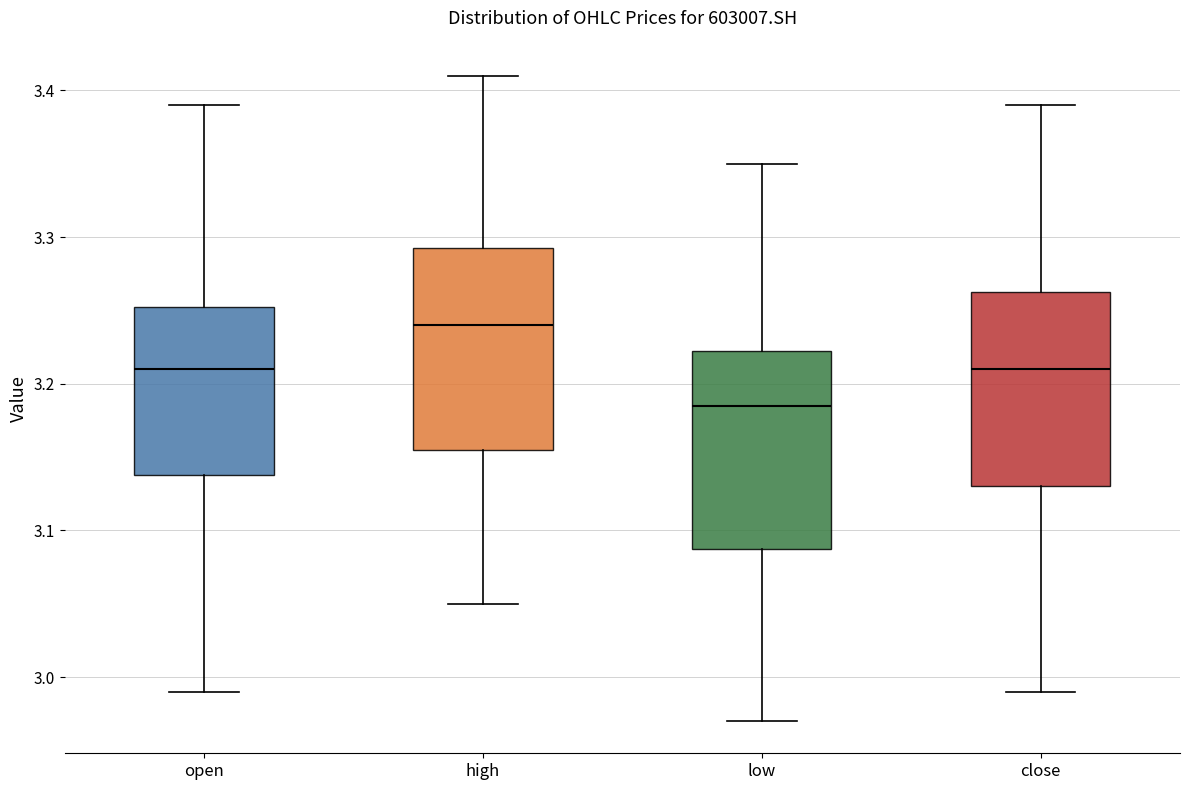

Where is the upper edge of the box for high on the y-axis? The values are not printed on the chart, so give them approximately, as read against the axis.

3.29